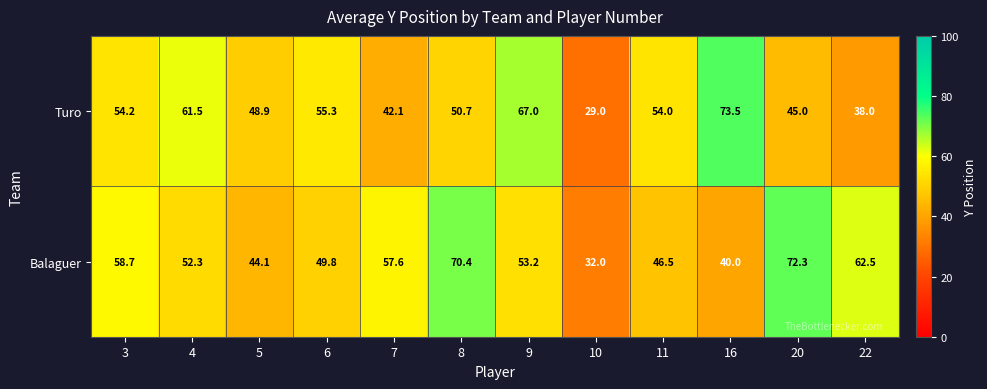

Which category has the lowest value in the Balaguer series?

10